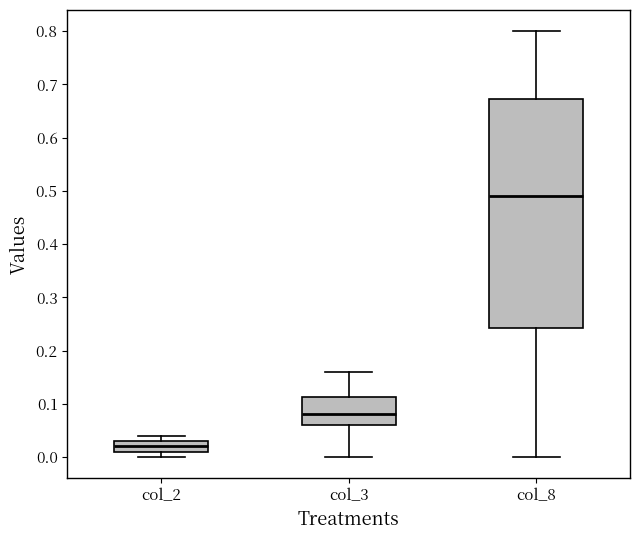

Which box's median line is the highest?

col_8